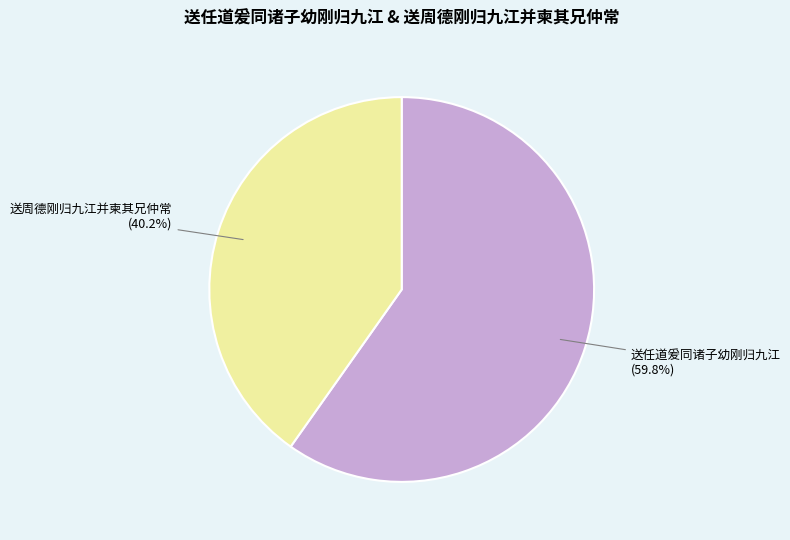

Which has a higher value, 送任道爰同诸子幼刚归九江 or 送周德刚归九江并柬其兄仲常?

送任道爰同诸子幼刚归九江